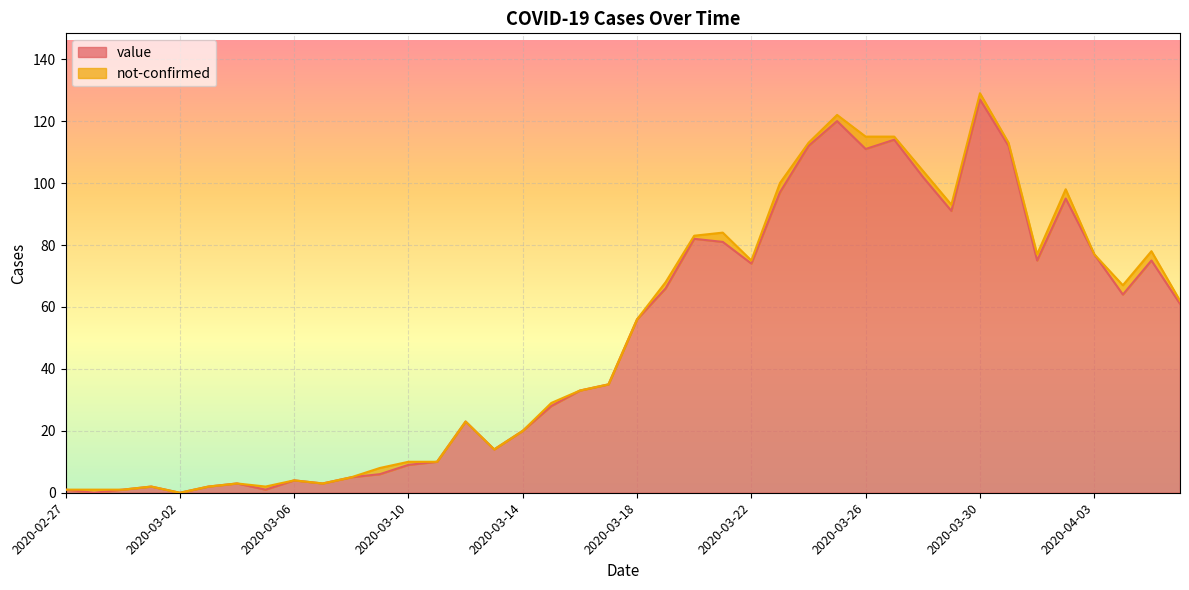

True or false: the data shows 61 at 2020-04-06.

True